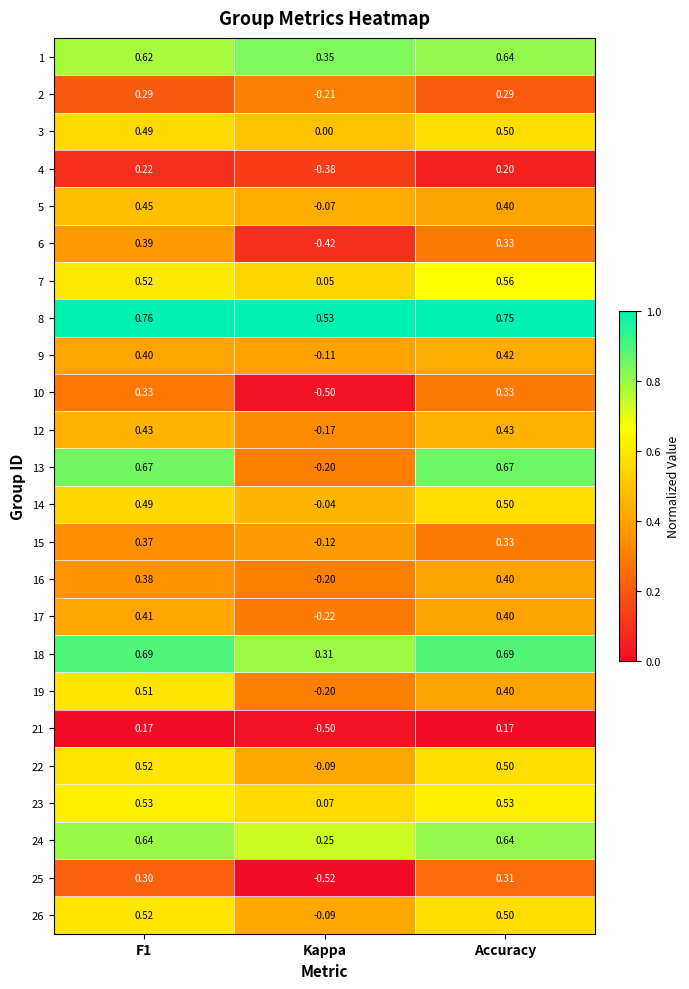

Where is 5 nearest to the value 0?

Kappa